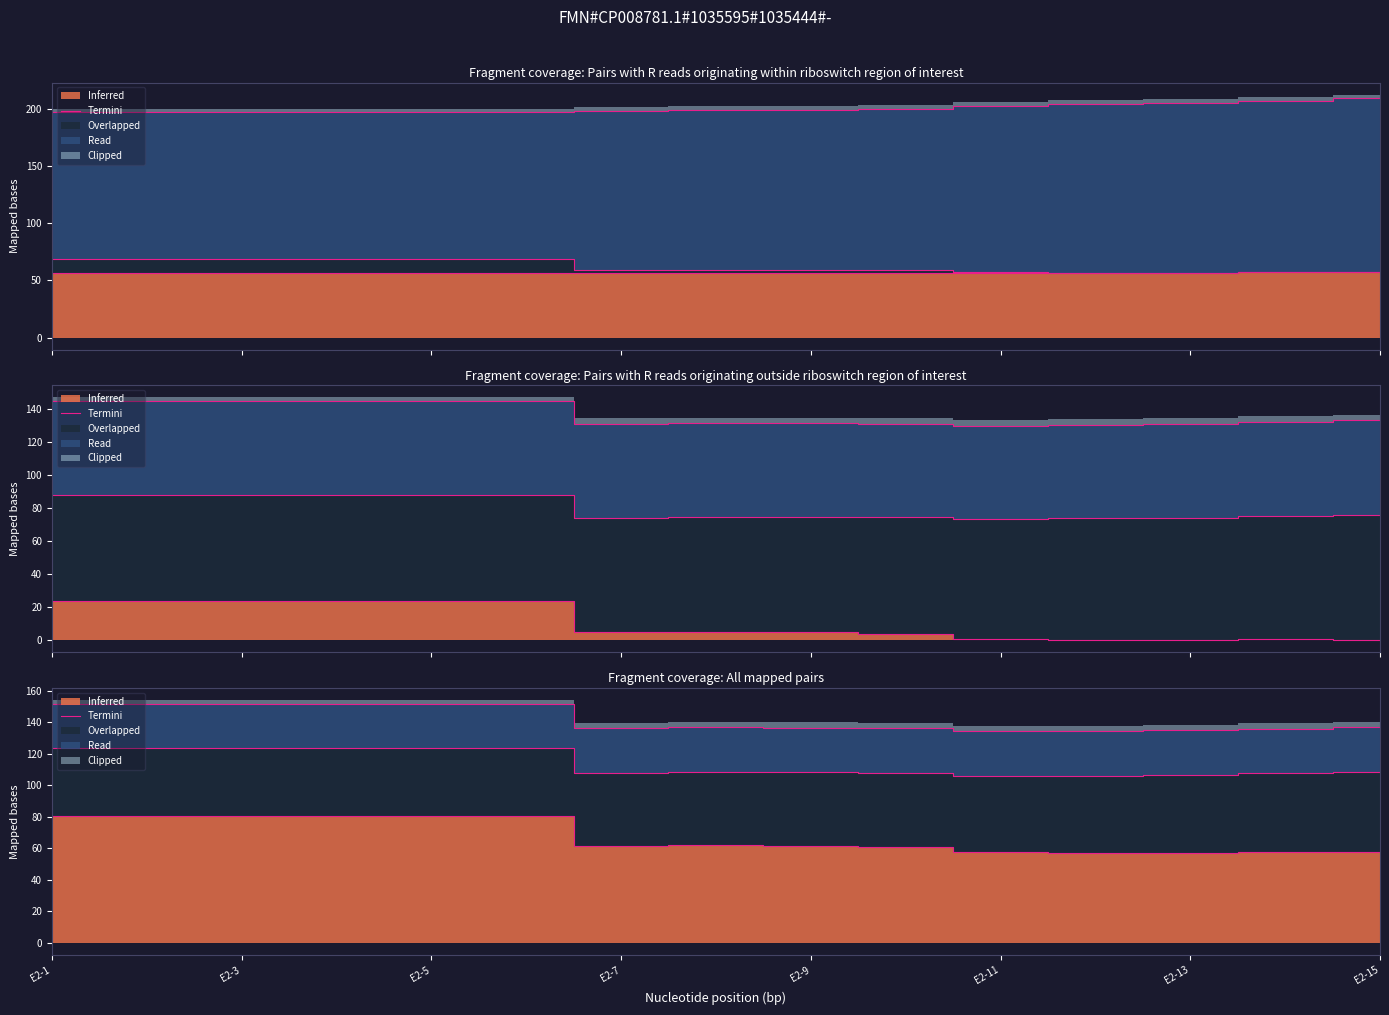

Does the chart have visible grid lines?

No